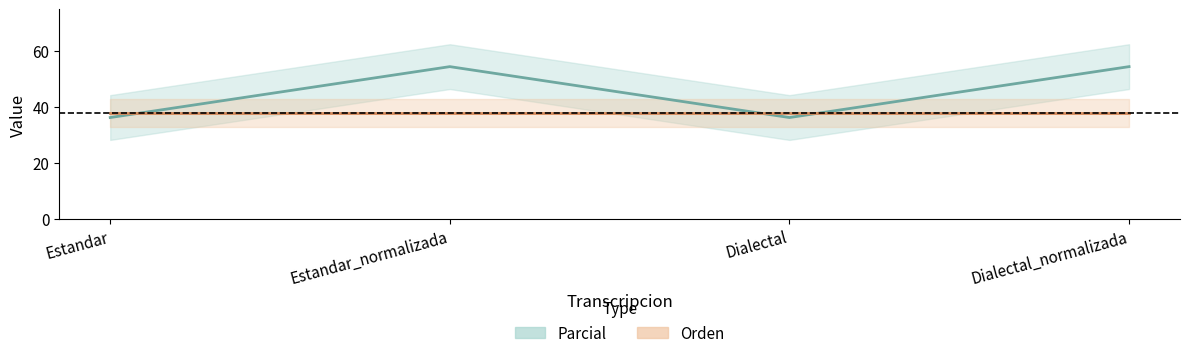

How many intersections are there between Orden and Parcial?

3